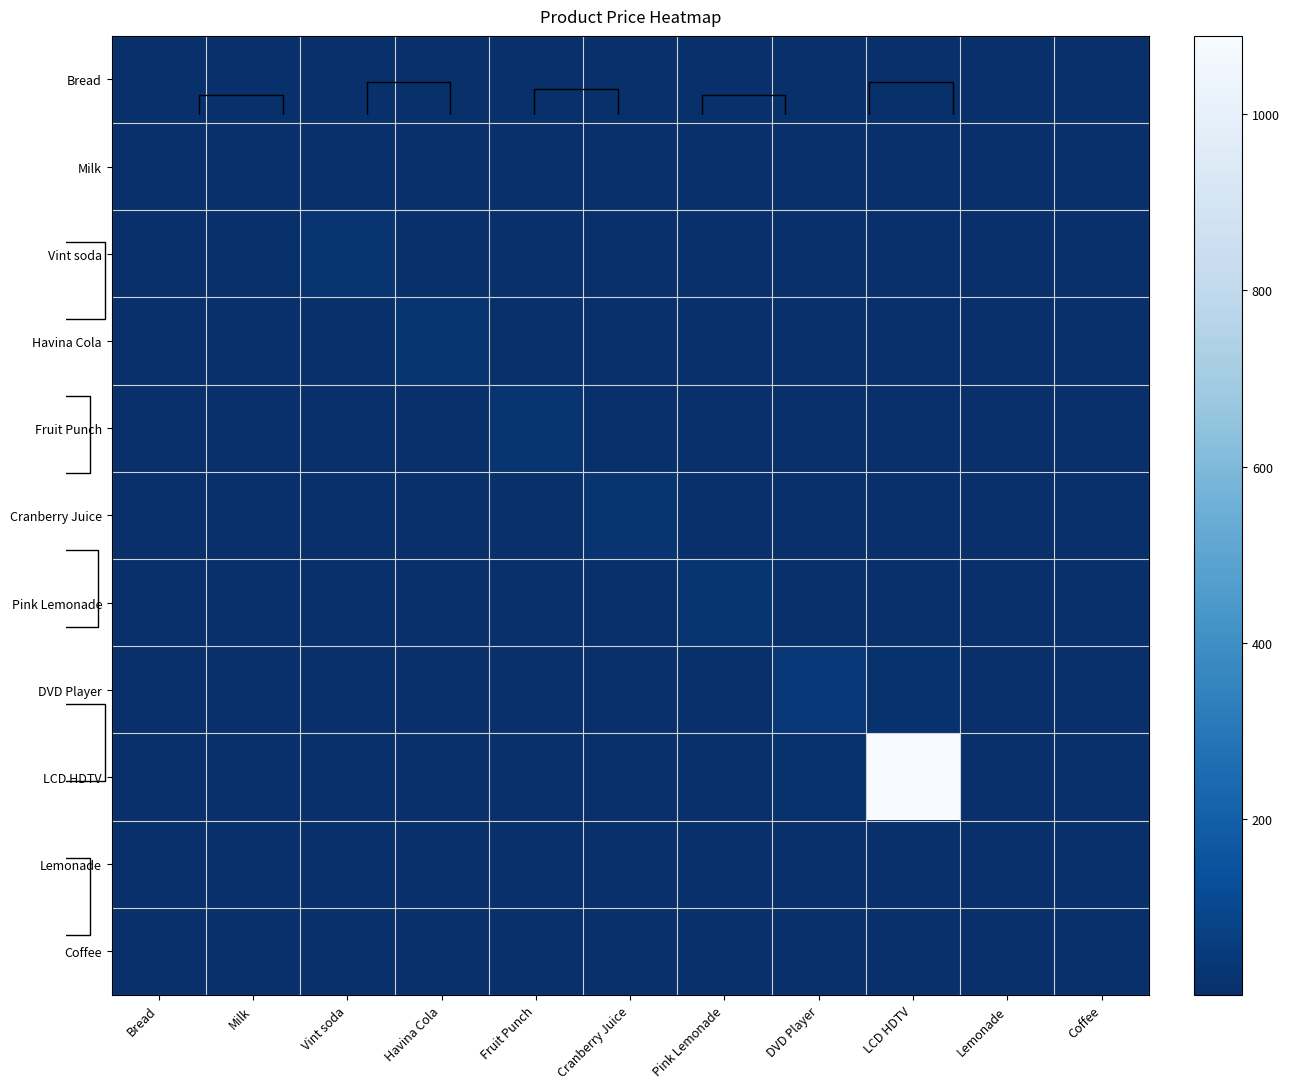

Where does the Havina Cola series first go above 5?

Vint soda